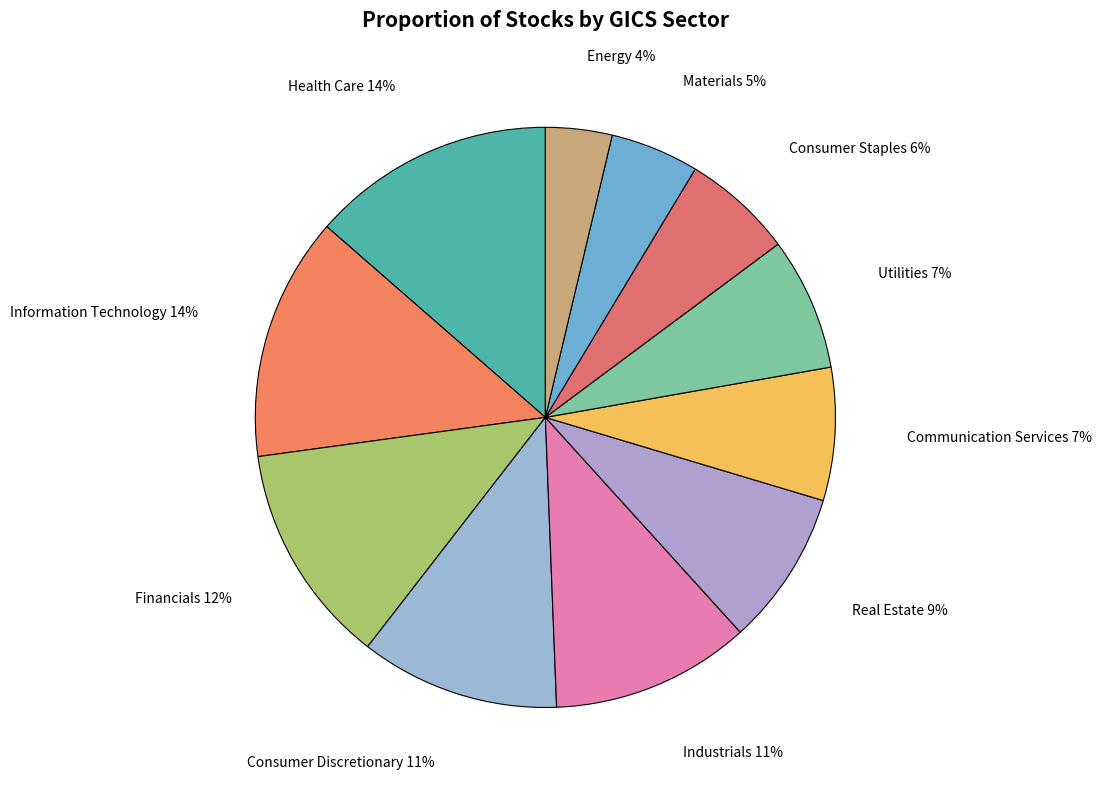

The Energy slice represents 4% of the pie. True or false?

True